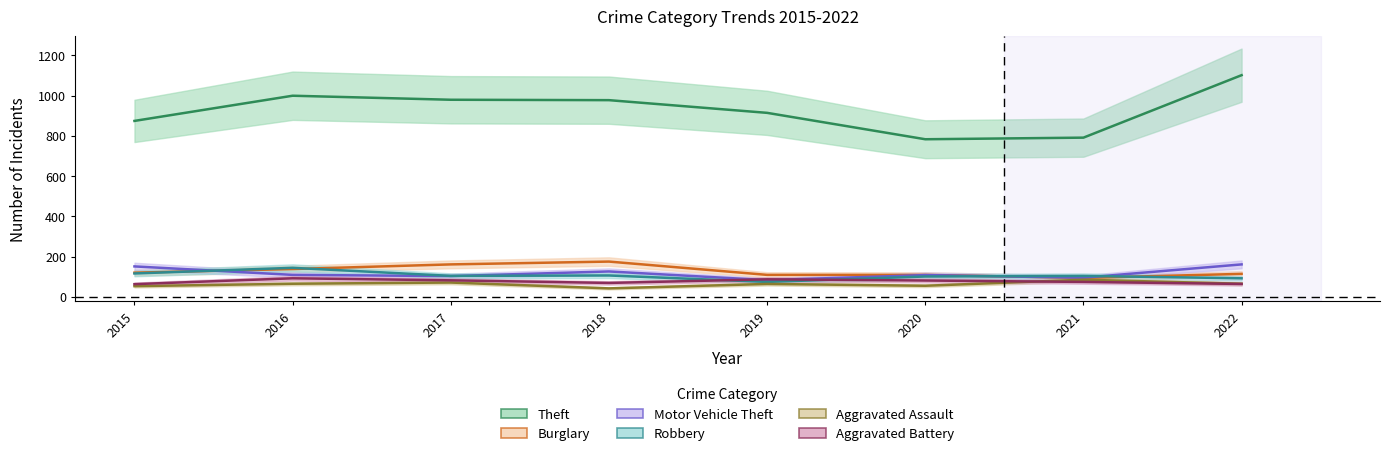

What is the average value of the Aggravated Battery series?

78